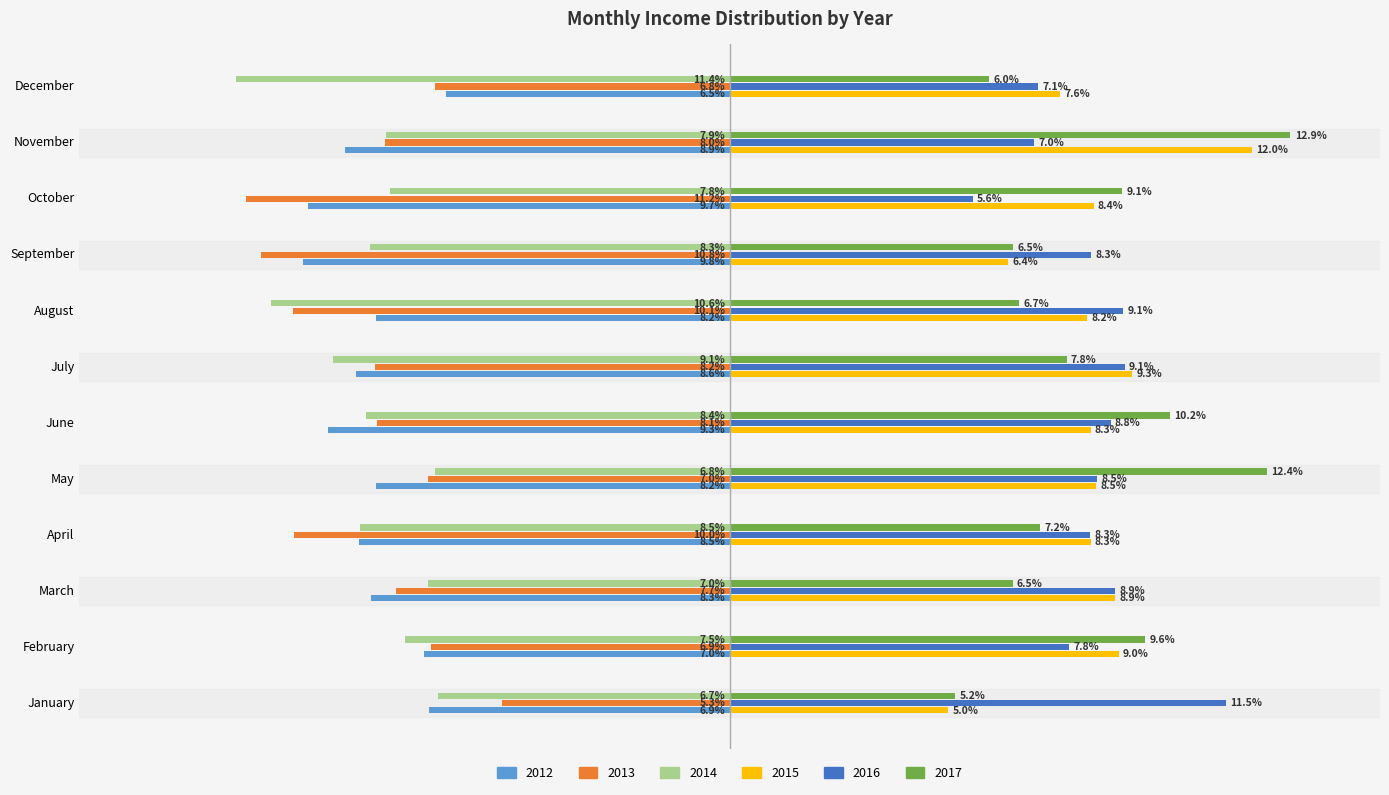

List the series in order of their peak value, lowest first.

2014, 2012, 2013, 2016, 2015, 2017